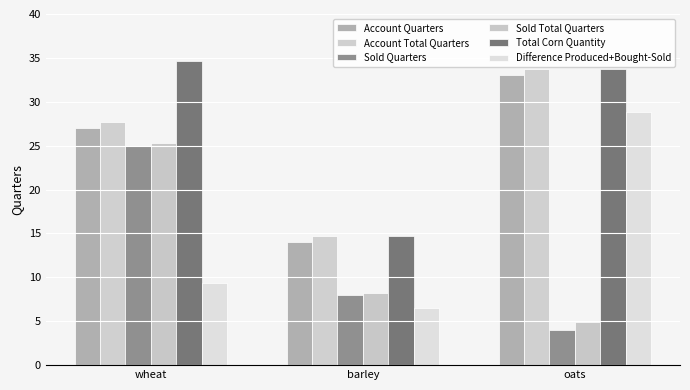

Is the value of Sold Total Quarters at wheat greater than the value of Total Corn Quantity at wheat?

No